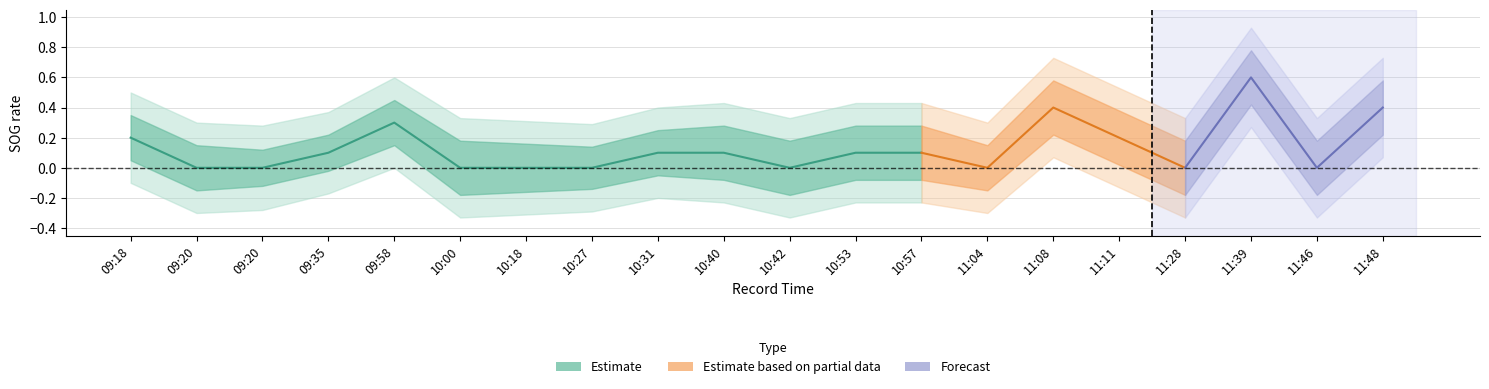

True or false: SOG_mean and SOG_upper2 cross at least once.

False